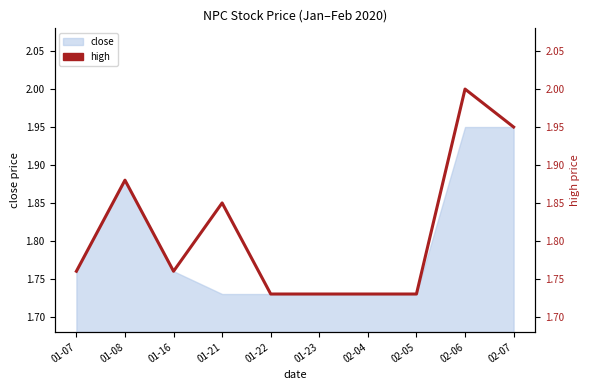

How many interior local valleys (lower than both neighbors) does the data have?

1